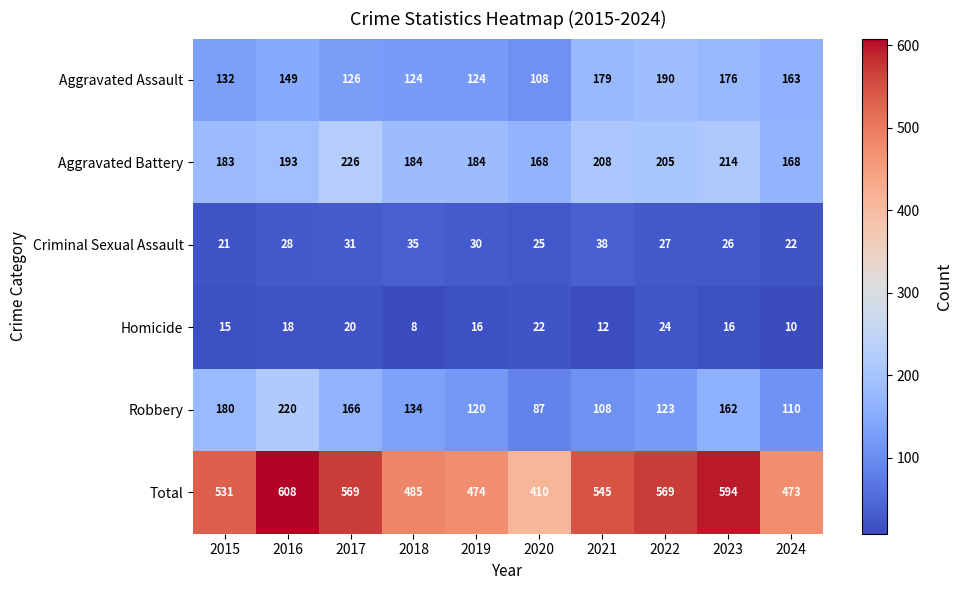

What is the maximum value for Criminal Sexual Assault?

38